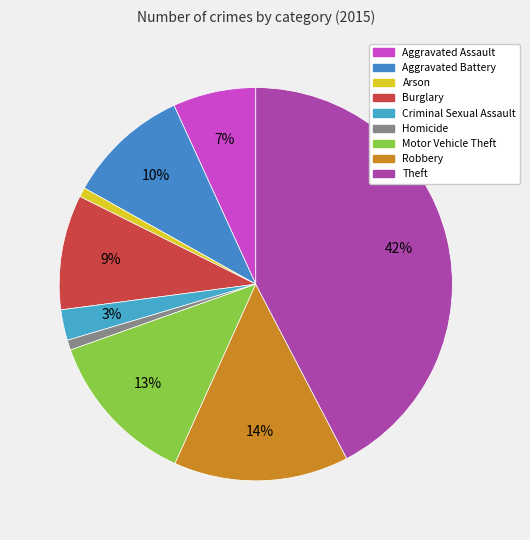

How many slices are in this pie chart?

9